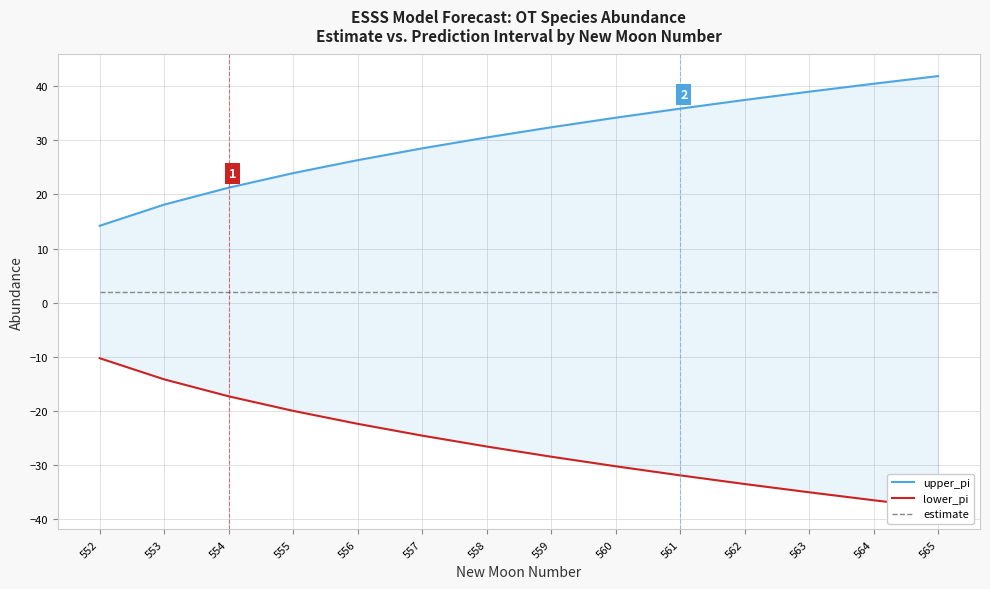

The value of upper_pi at 556 is 10.2. True or false?

False